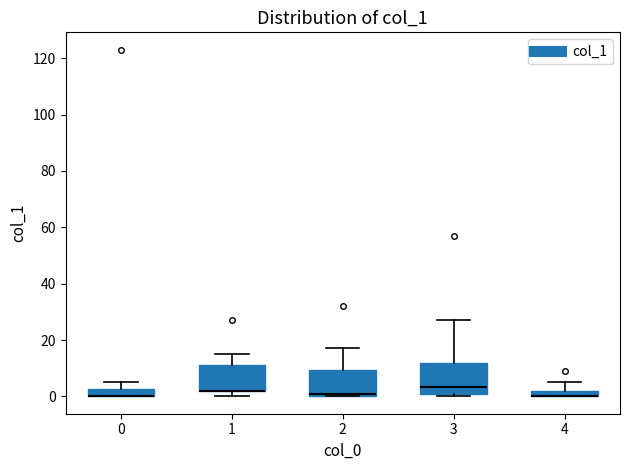

Where does the median line of the box at x = 3 sit on the y-axis? The values are not printed on the chart, so give them approximately, as read against the axis.

4